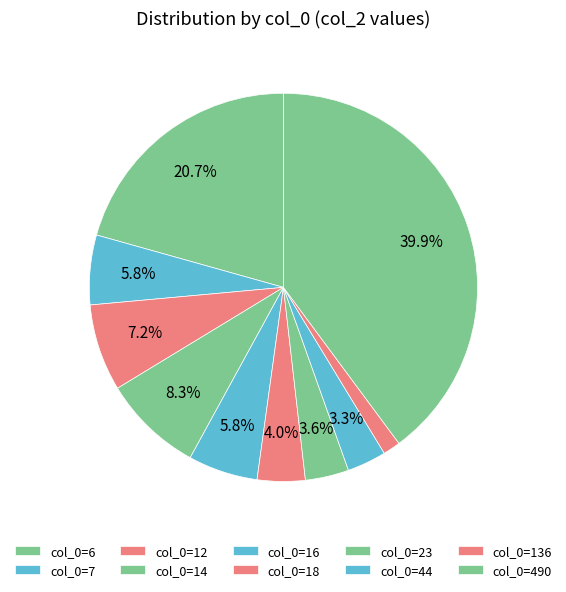

How many segments does this pie chart have?

10